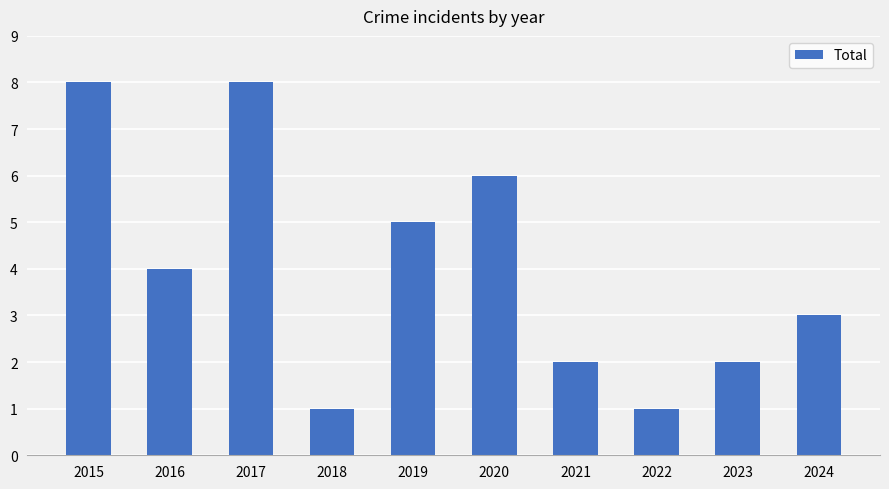

What is the maximum value shown in the chart?

8